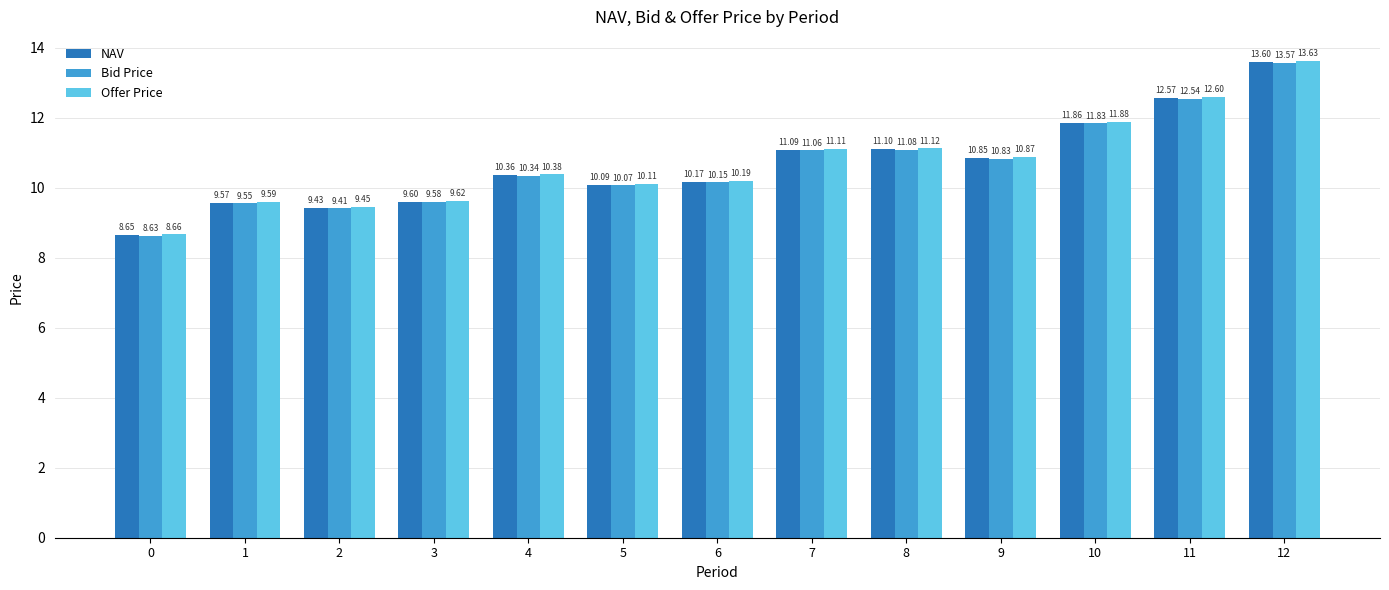

Is it true that Offer Price equals 13.6 at 12?

True